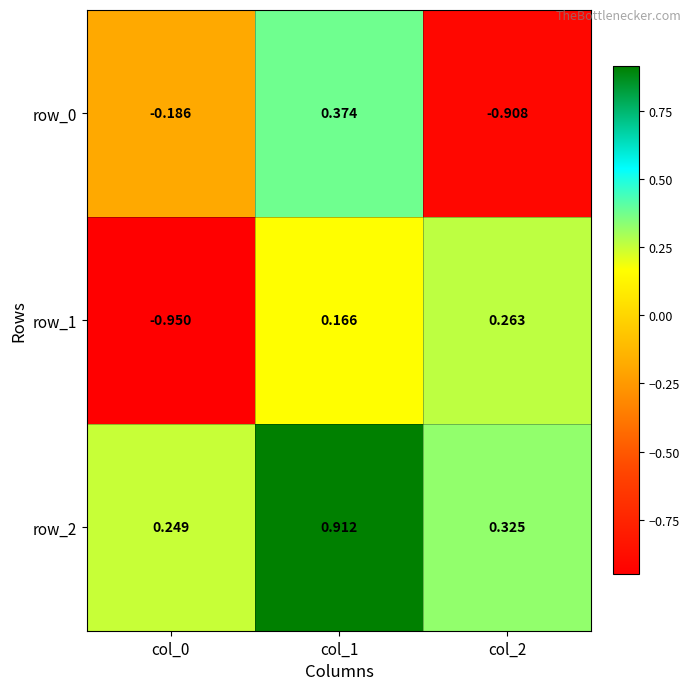

Is the value of row_1 at col_1 greater than the value of row_0 at col_2?

Yes